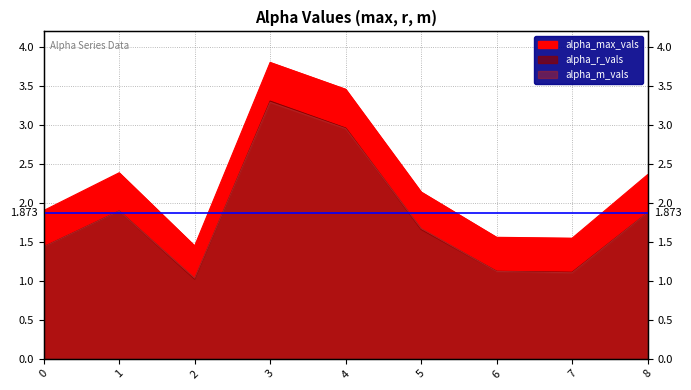

What is the sum of all alpha_max_vals values?

20.6